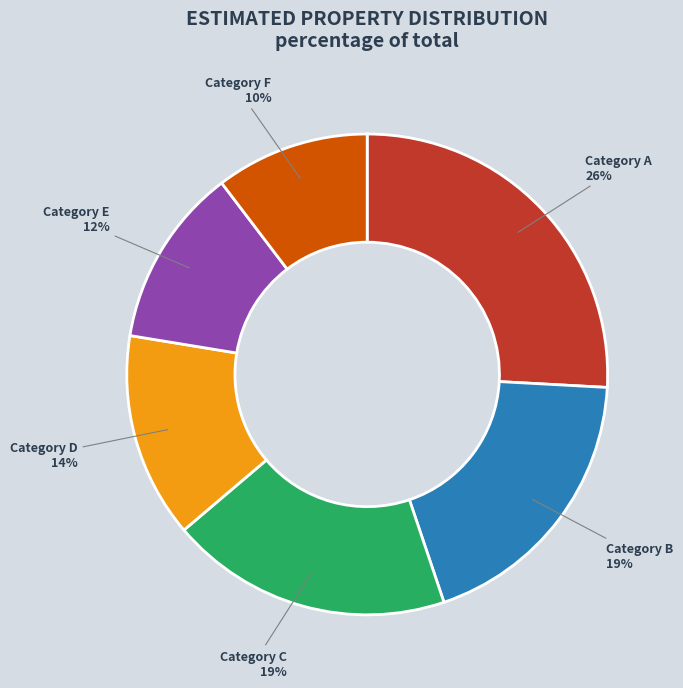

To the nearest percent, what percentage of the pie is Category D?

14%